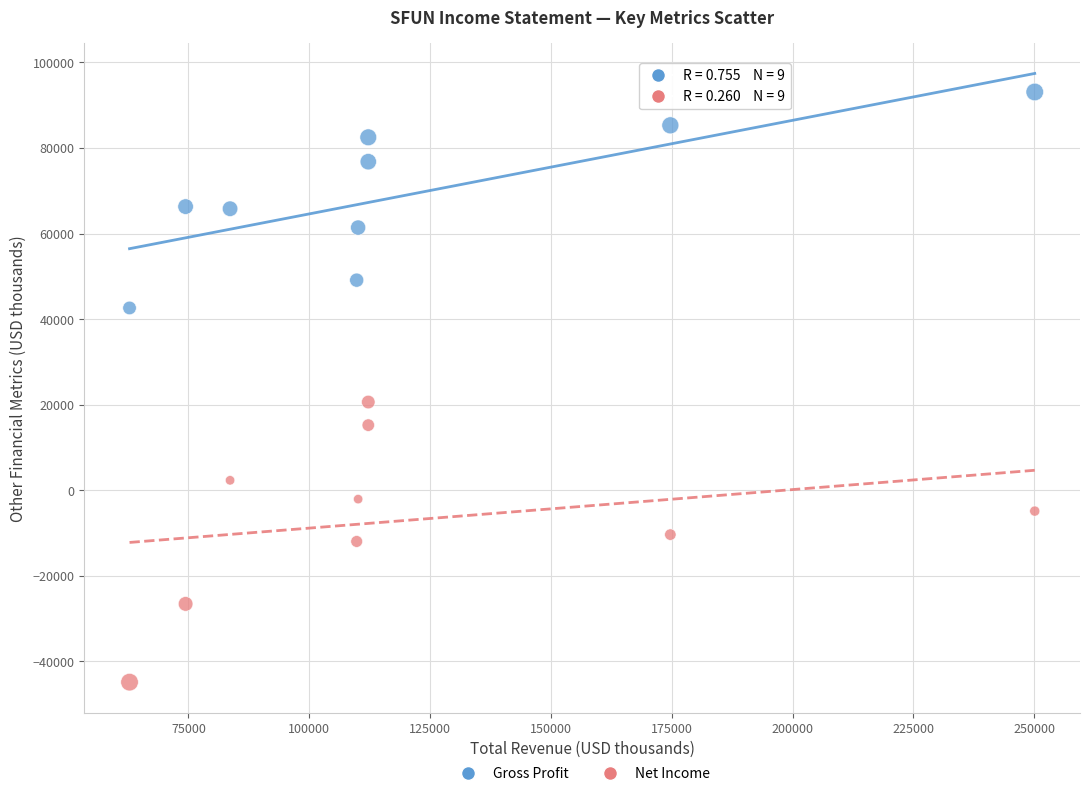

Which series has the widest spread of Y values?

Net Income